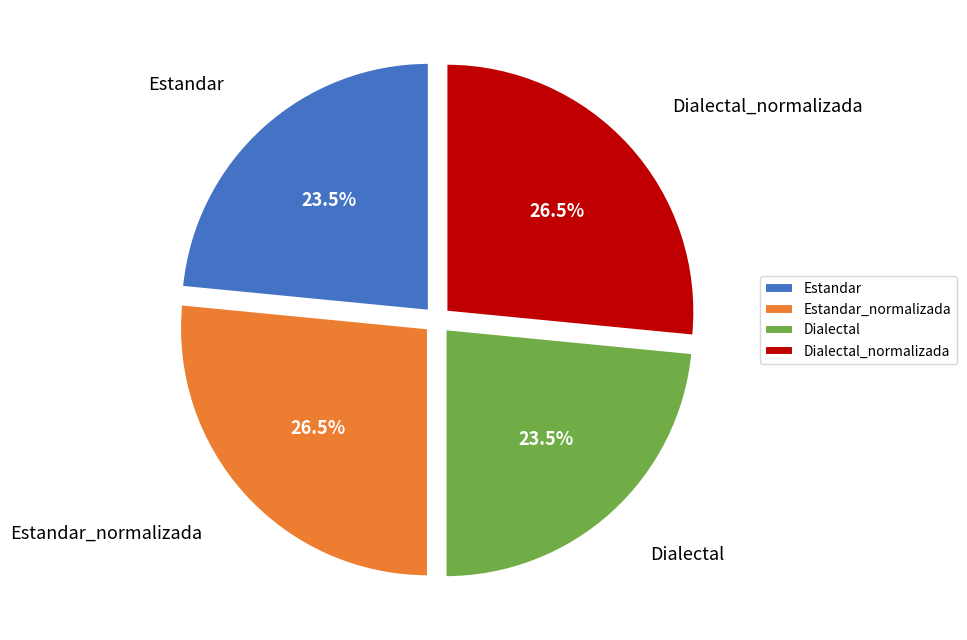

What is the ratio of the value at Estandar to the value at Dialectal?

1.0